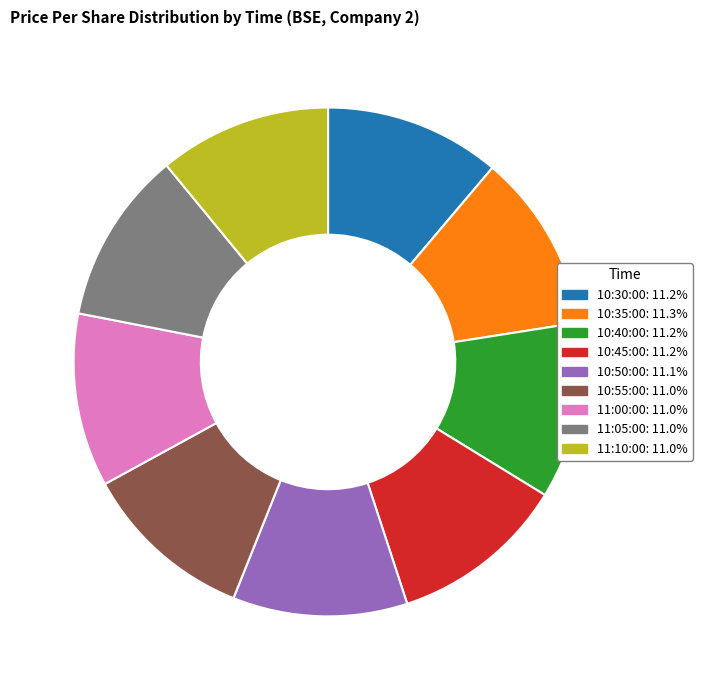

True or false: 10:35:00 accounts for 11% of the total.

True